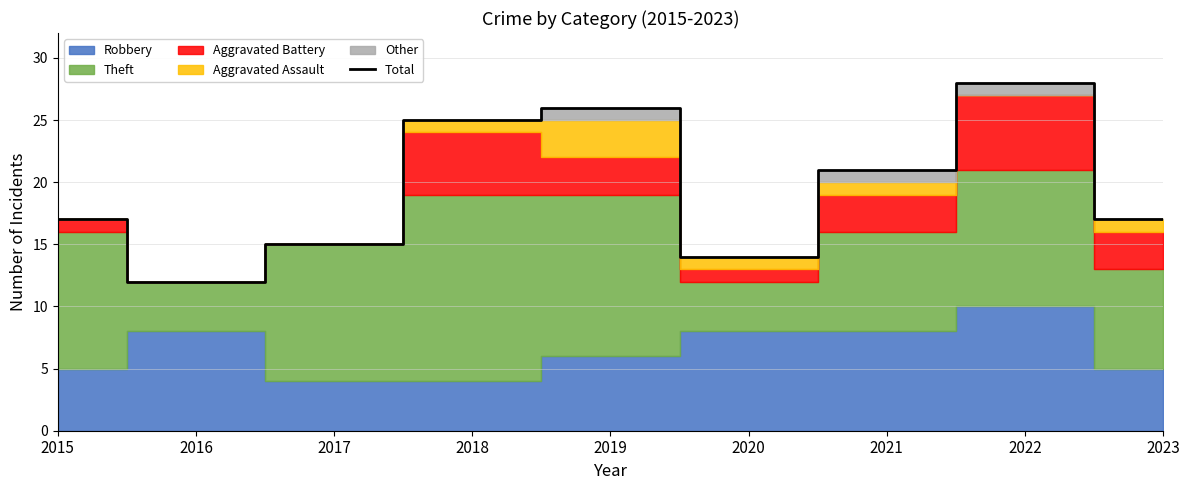

How many interior local valleys (lower than both neighbors) does the data have?

2